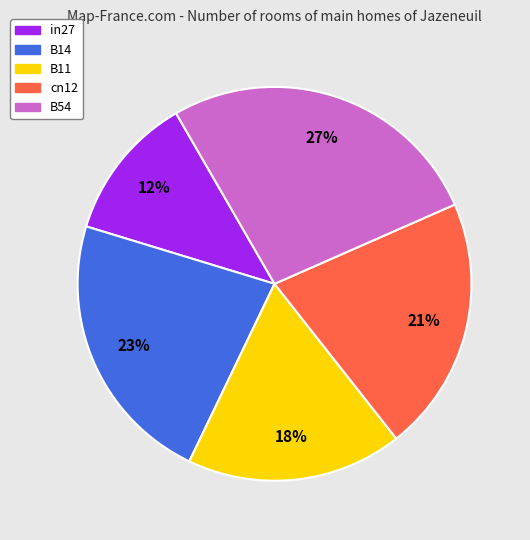

Is it true that in27 is 12% of the pie?

True